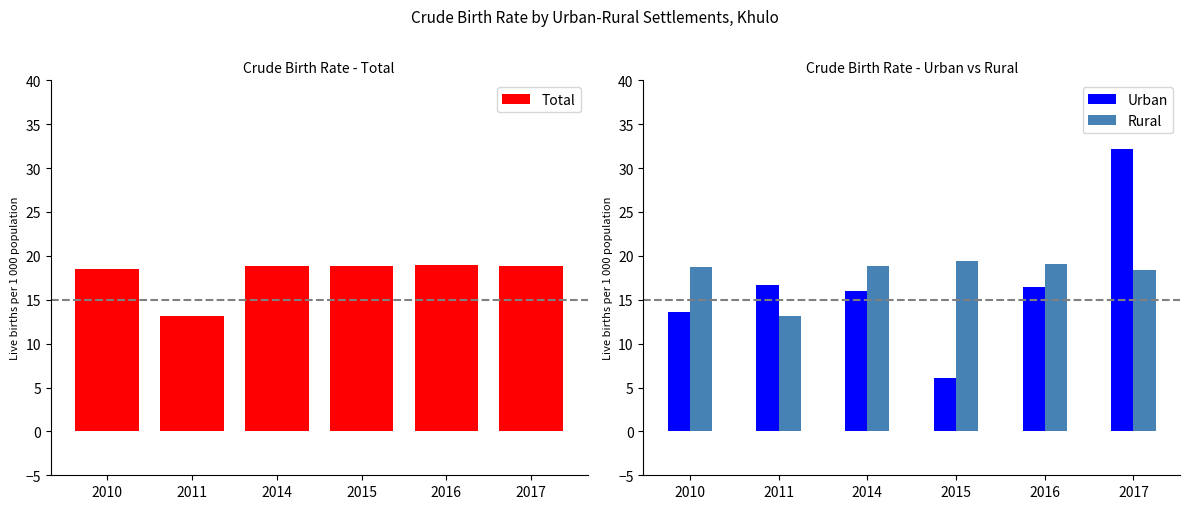

Which series has the largest total across all categories?

Rural